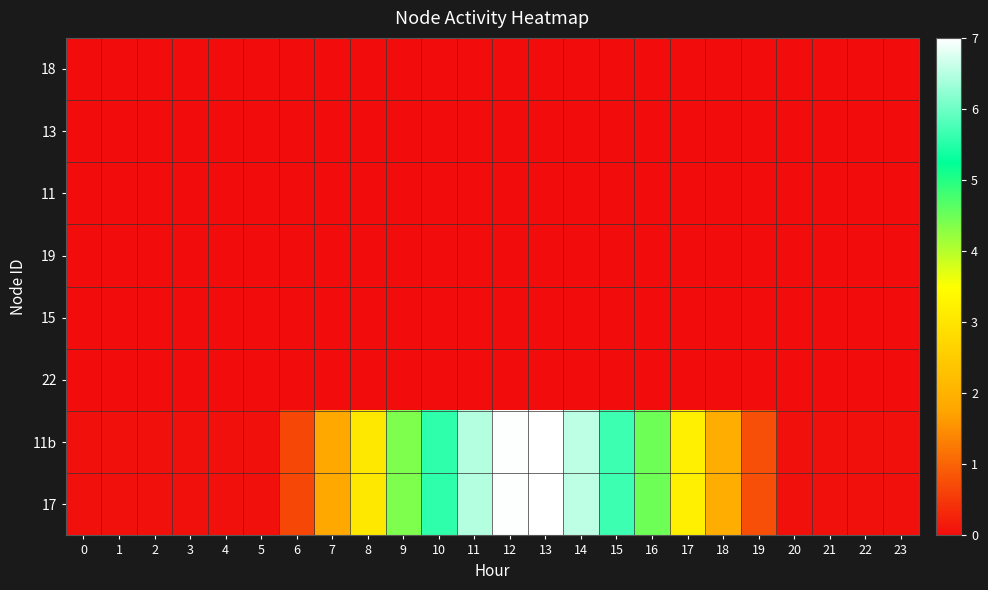

Between 12 and 22, which series saw the biggest shift?

11b